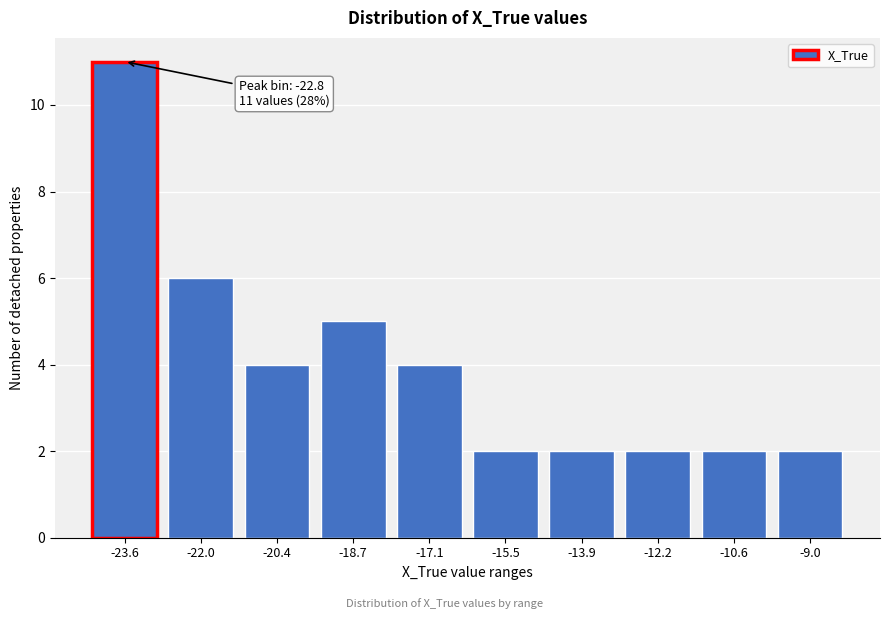

Reading right to left, extract all data points from this chart.

-9.0=2	-10.6=2	-12.2=2	-13.9=2	-15.5=2	-17.1=4	-18.7=5	-20.4=4	-22.0=6	-23.6=11